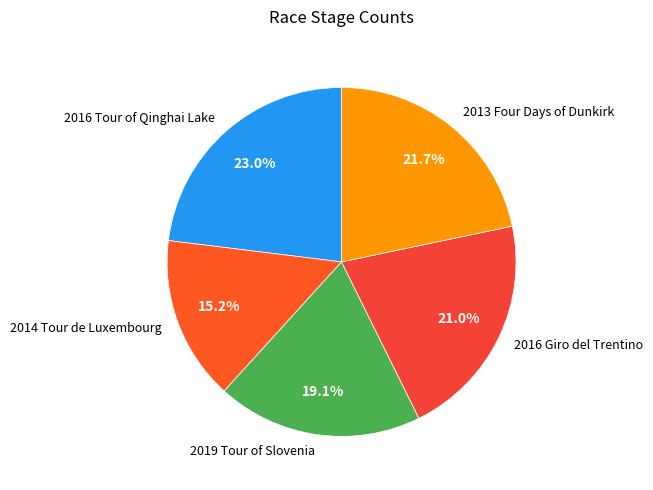

Between 2019 Tour of Slovenia and 2013 Four Days of Dunkirk, which is larger?

2013 Four Days of Dunkirk